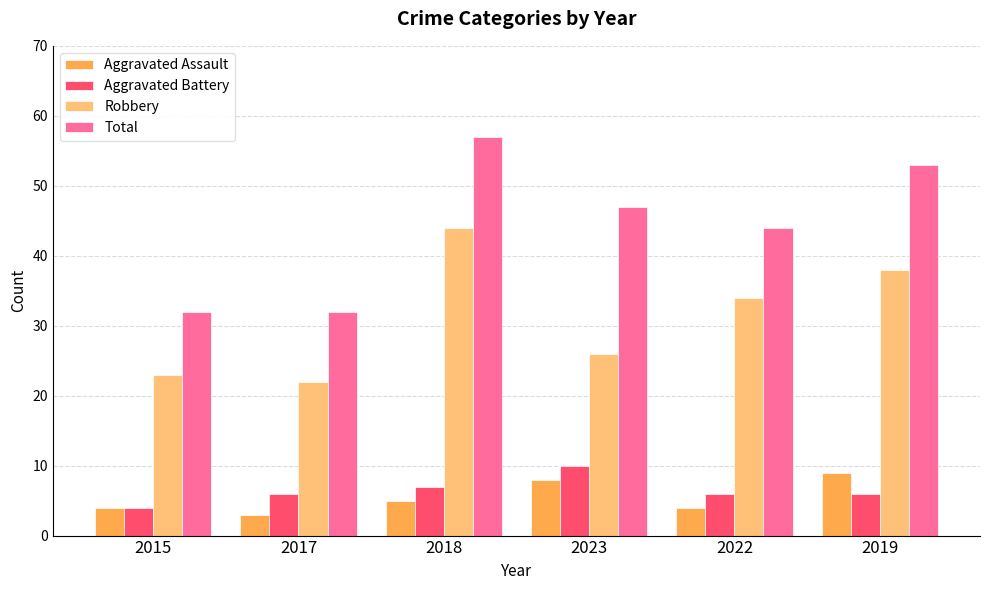

Rank the series by their maximum value, from highest to lowest.

Total, Robbery, Aggravated Battery, Aggravated Assault